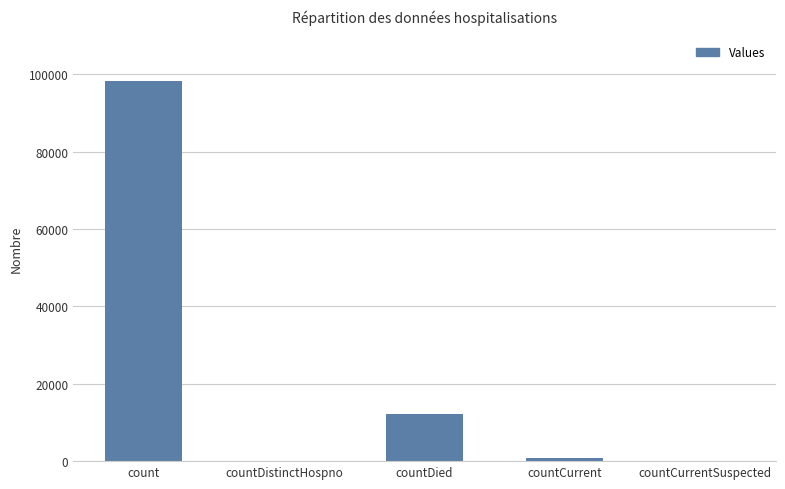

How many series are shown in this chart?

1